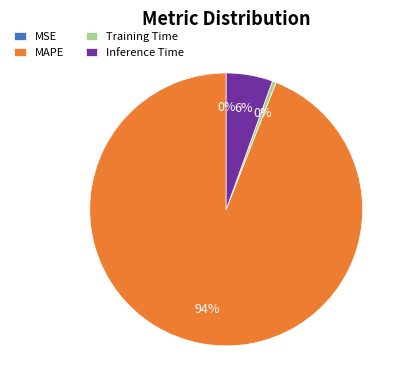

True or false: MAPE accounts for 89% of the total.

False